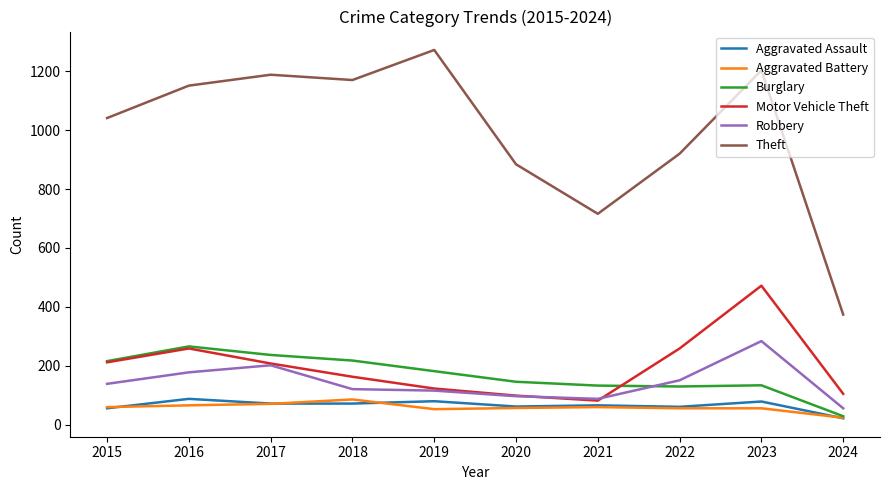

True or false: Motor Vehicle Theft and Theft intersect in this chart.

False